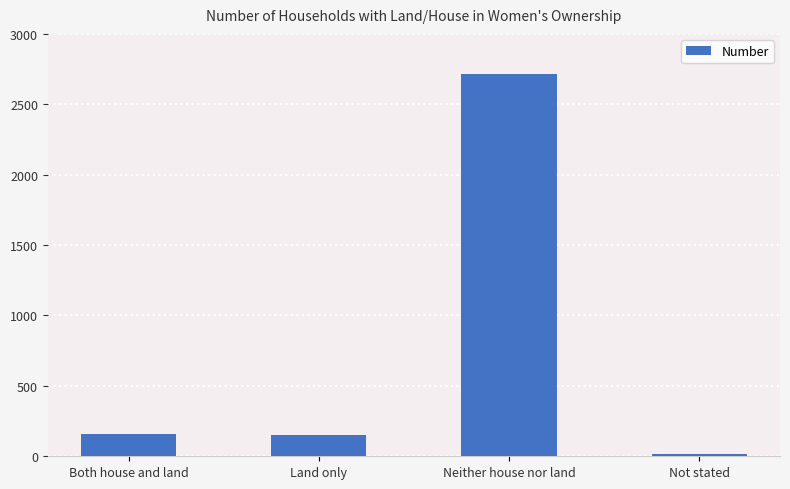

What is the label of the 1st bar from the left?

Both house and land